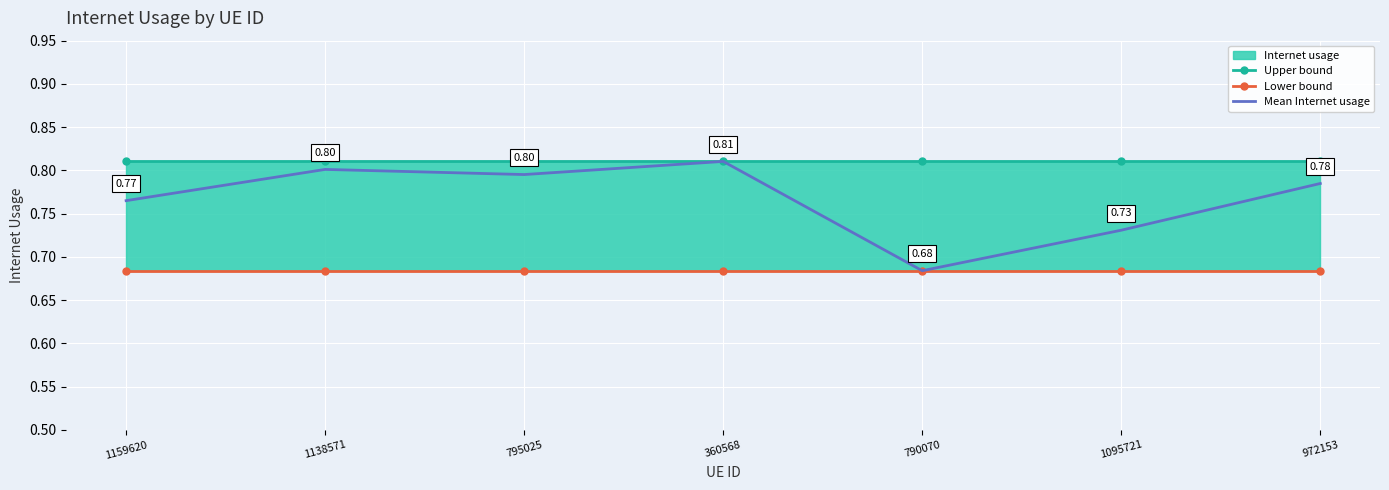

Which has a higher value, 795025 or 360568?

795025